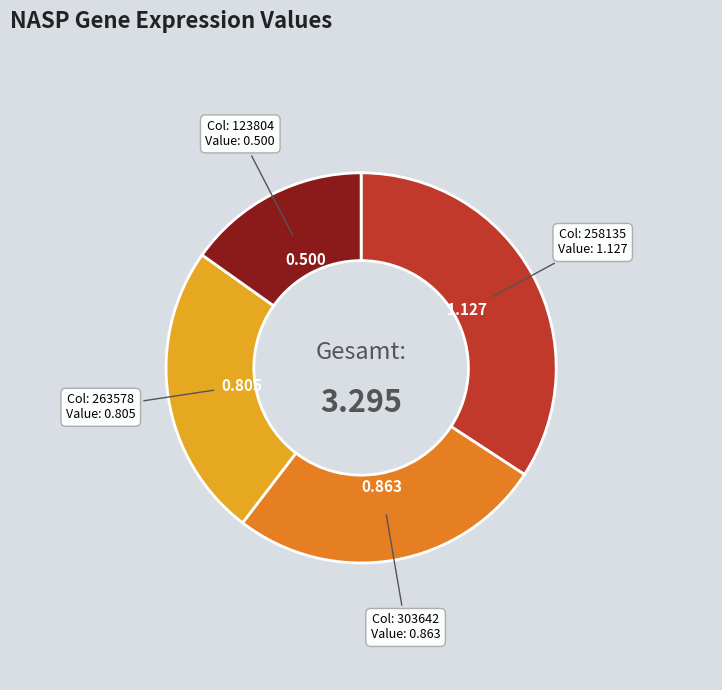

Does any single category account for the majority?

No